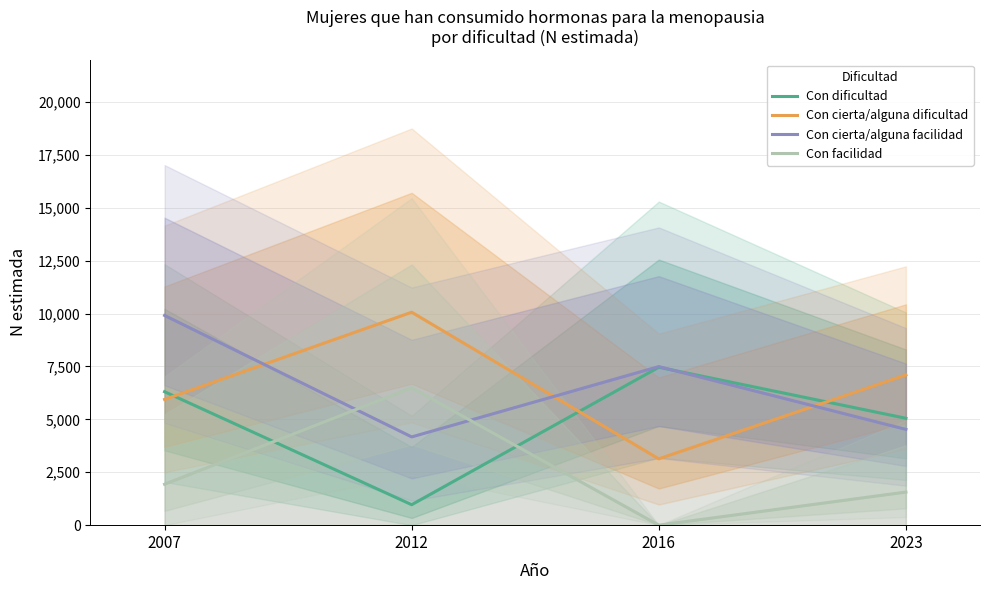

Is the value of Con cierta/alguna facilidad at 2007 greater than the value of Con cierta/alguna dificultad at 2023?

Yes